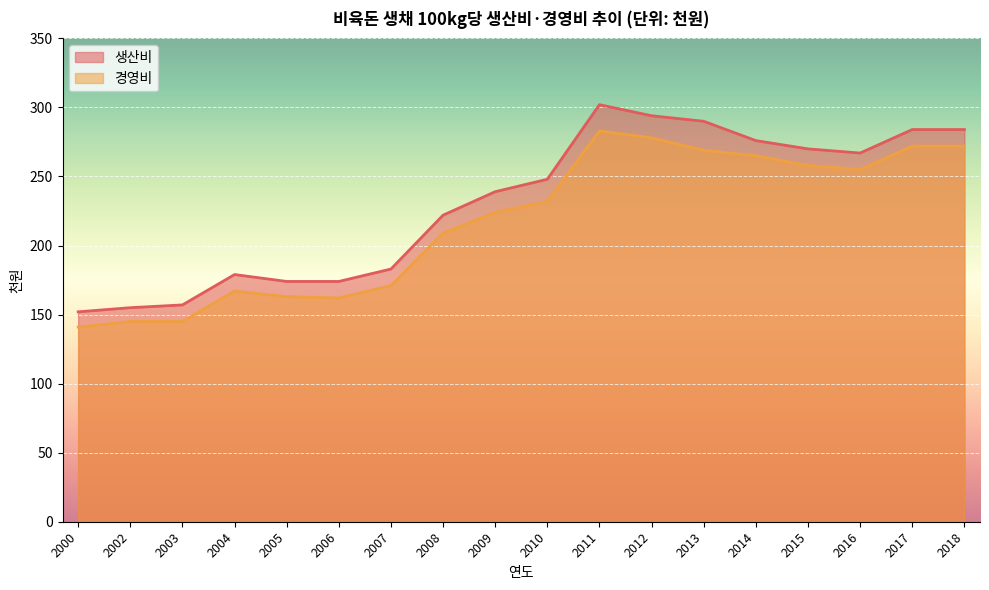

Rank the series at 2005 from lowest to highest value.

경영비, 생산비